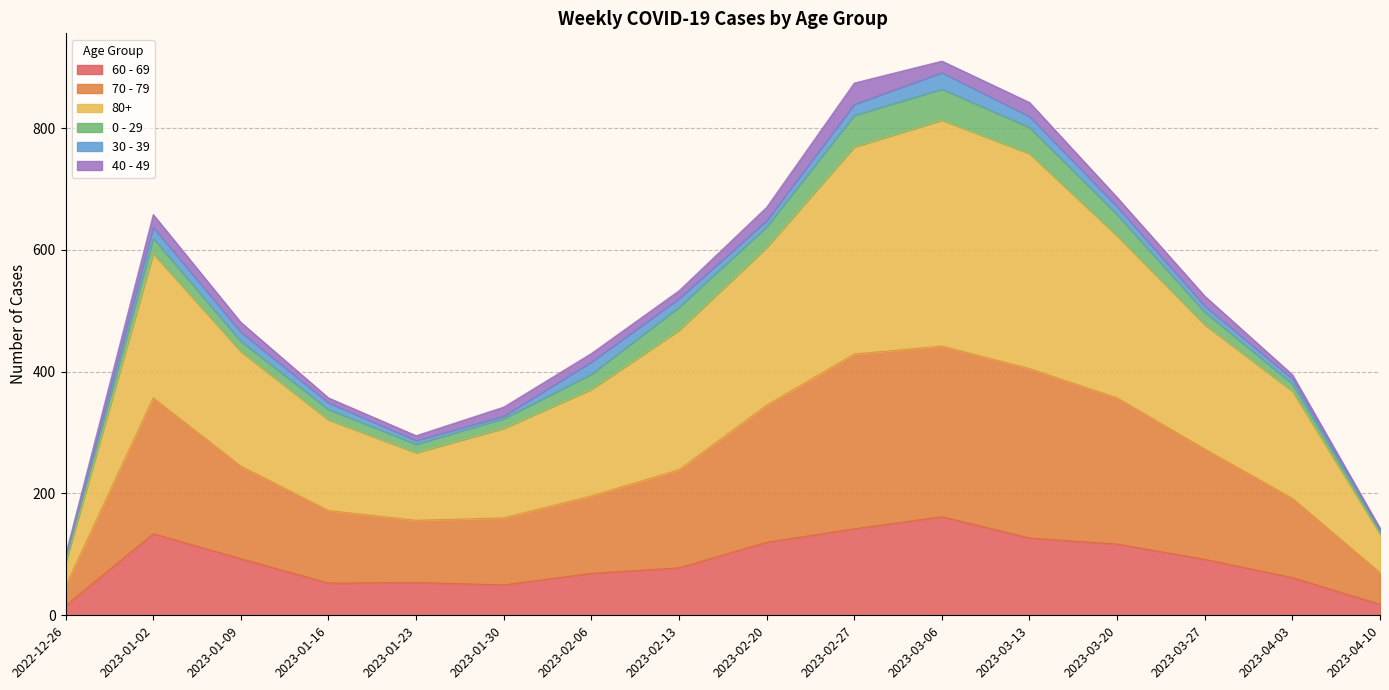

Is it true that 60 - 69 equals 67 at 2023-02-27?

False